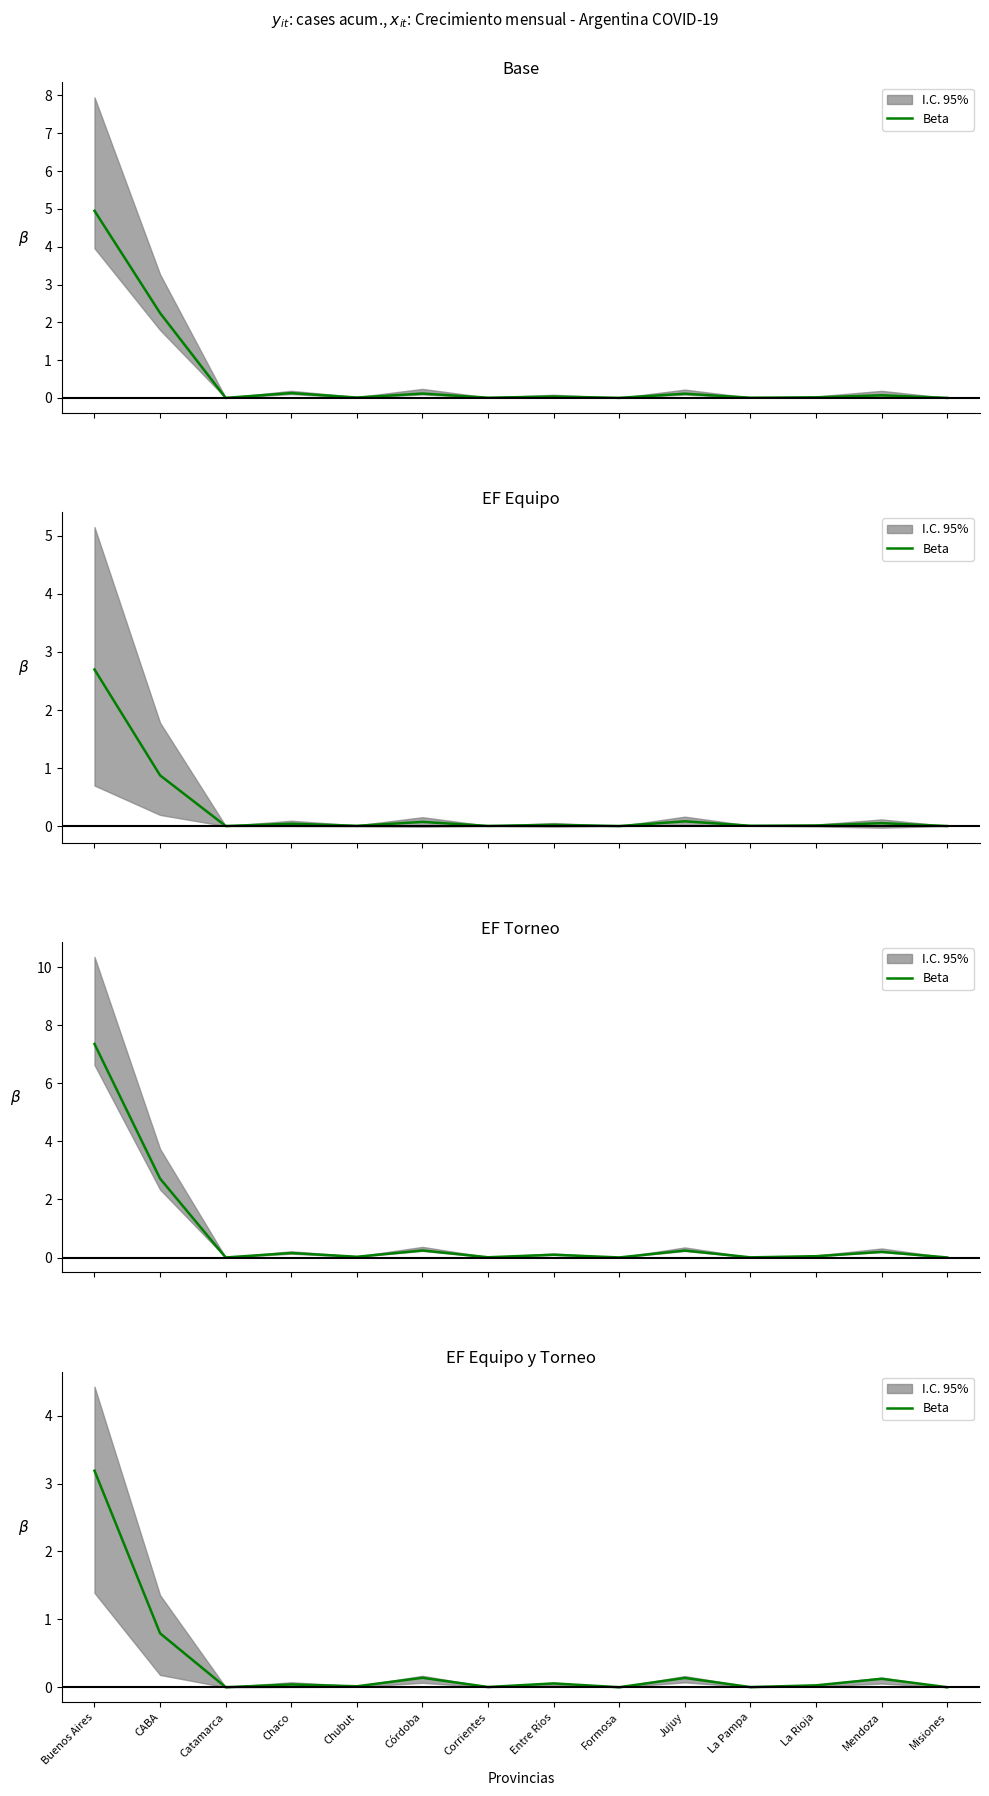

Between Chaco and Buenos Aires, which is larger?

Buenos Aires